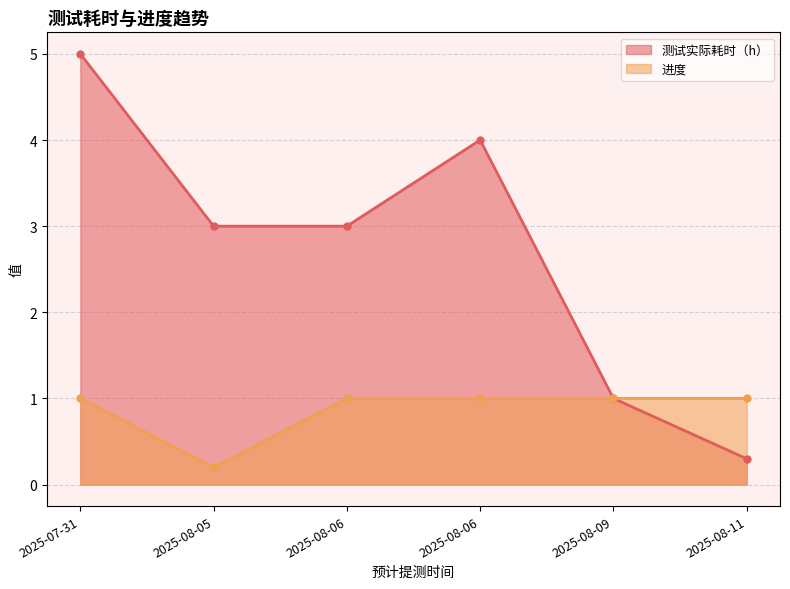

In 测试实际耗时（h）, how many points are higher than both neighbors (excluding endpoints)?

1